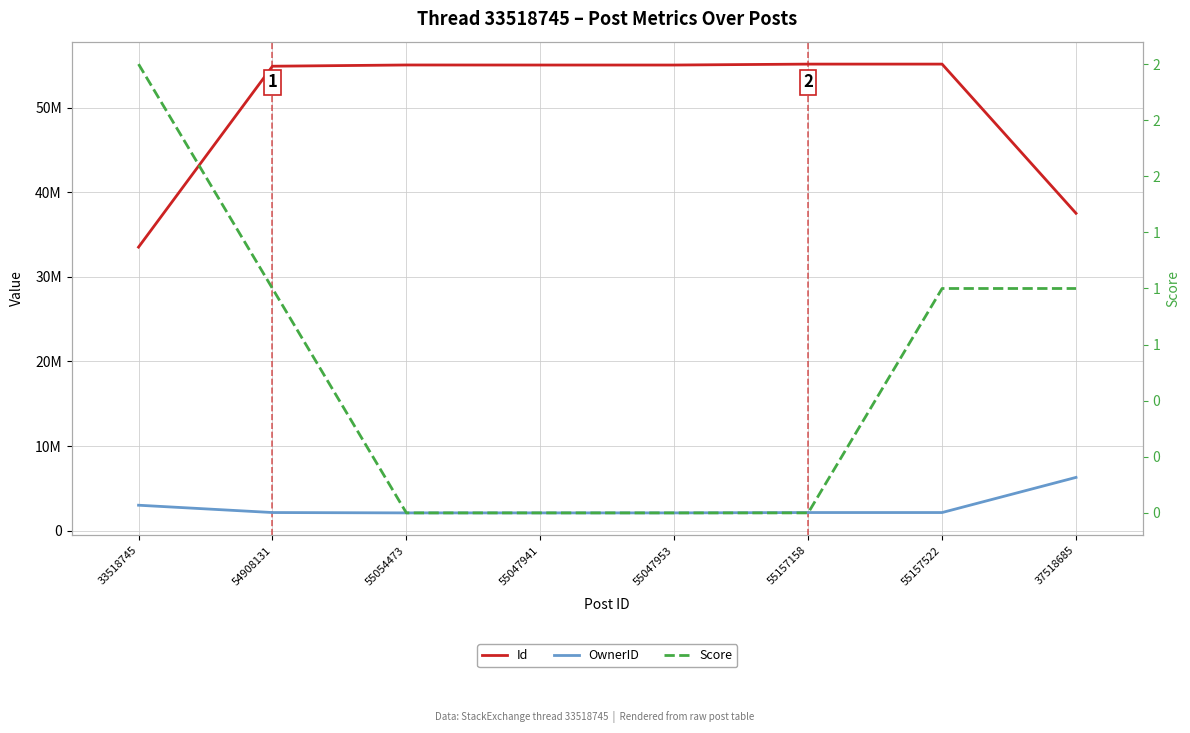

What is the difference between the OwnerID values at 55157158 and 33518745?

865409